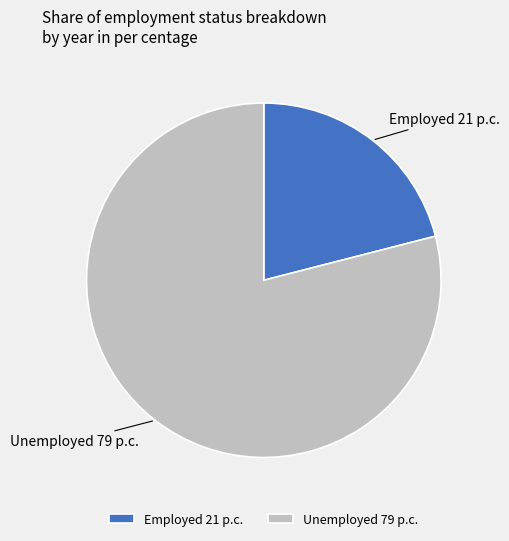

How many segments does this pie chart have?

2